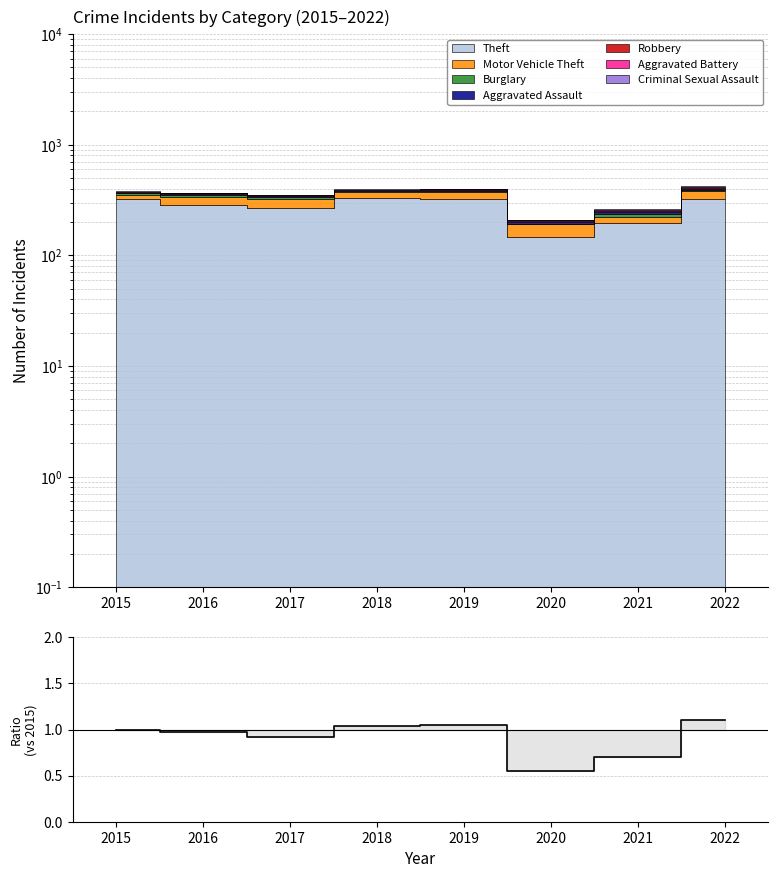

How many points are lower than both their immediate neighbors (excluding endpoints)?

2